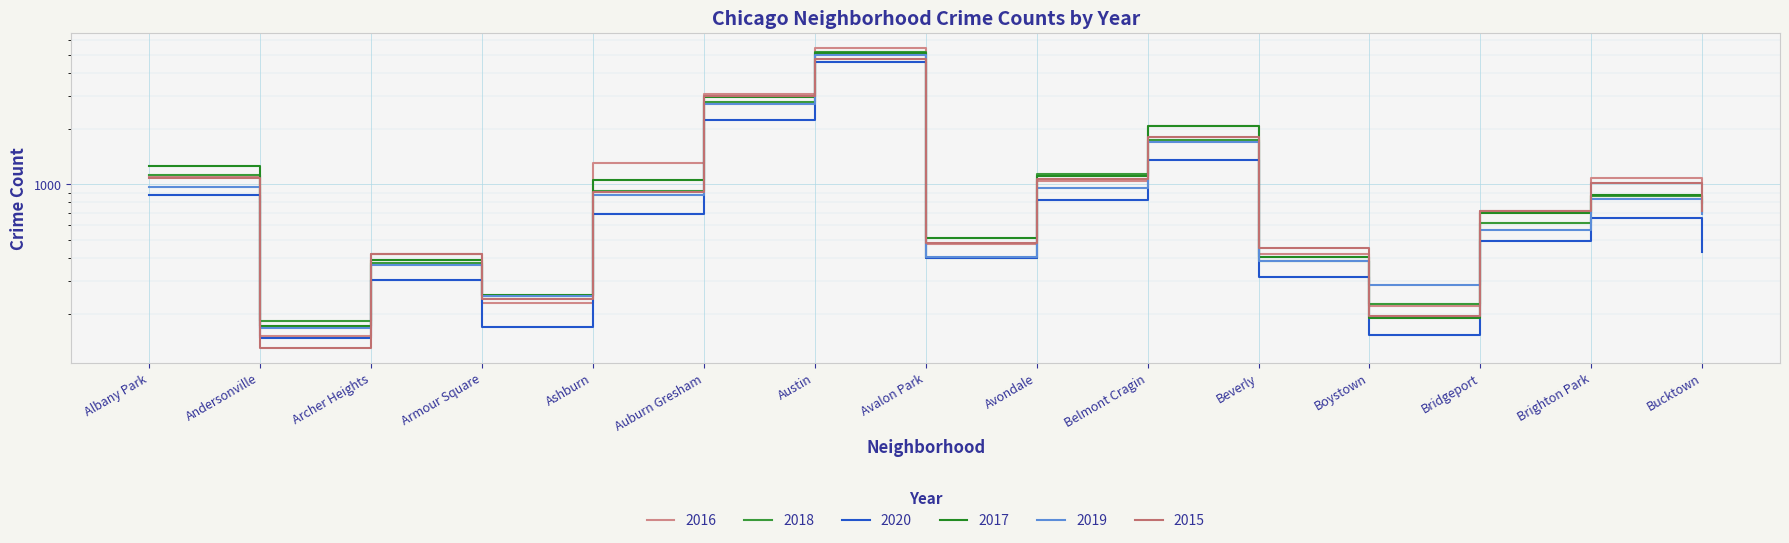

What is the difference between the maximum and minimum values in the 2018 series?

4979